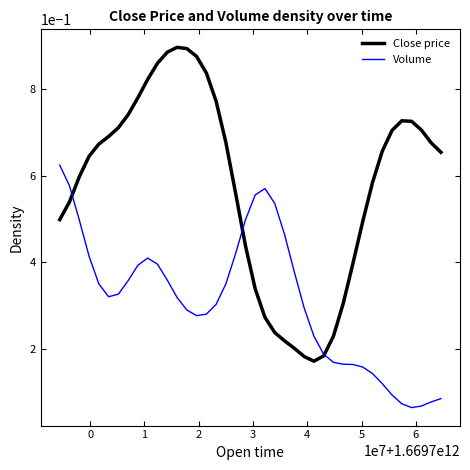

Which series has the largest range (max minus min)?

Close price